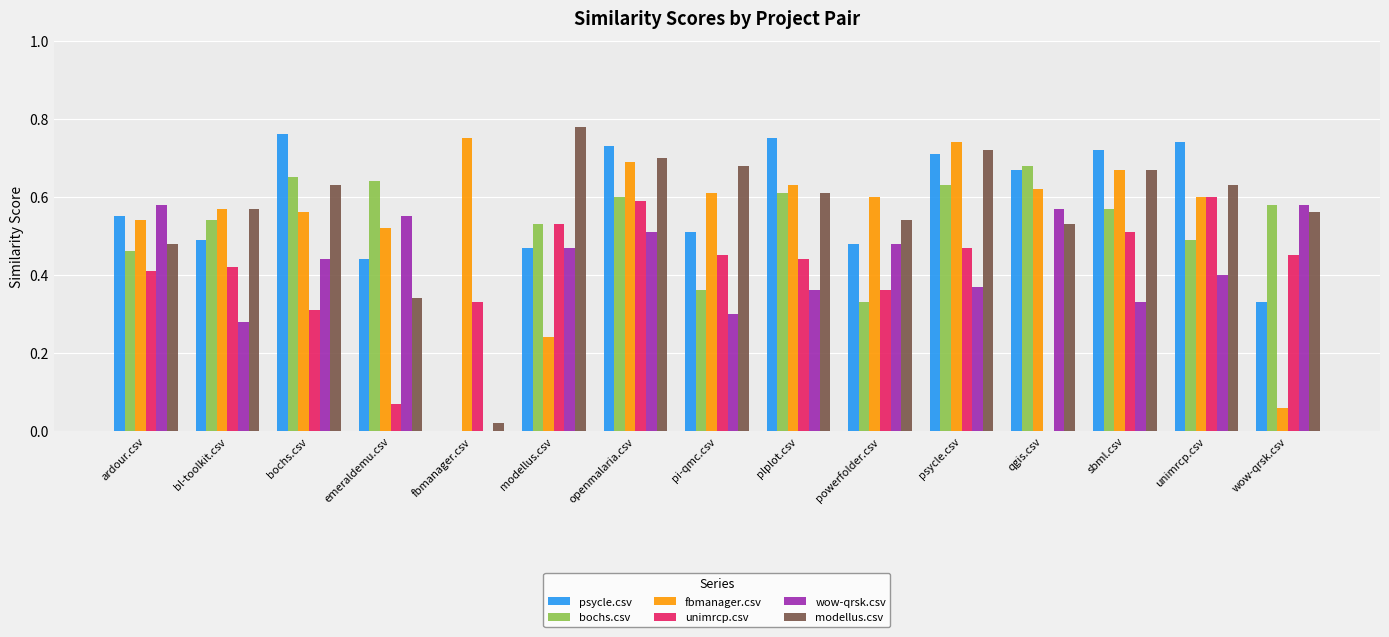

Is the value of psycle.csv at openmalaria.csv greater than the value of modellus.csv at unimrcp.csv?

Yes